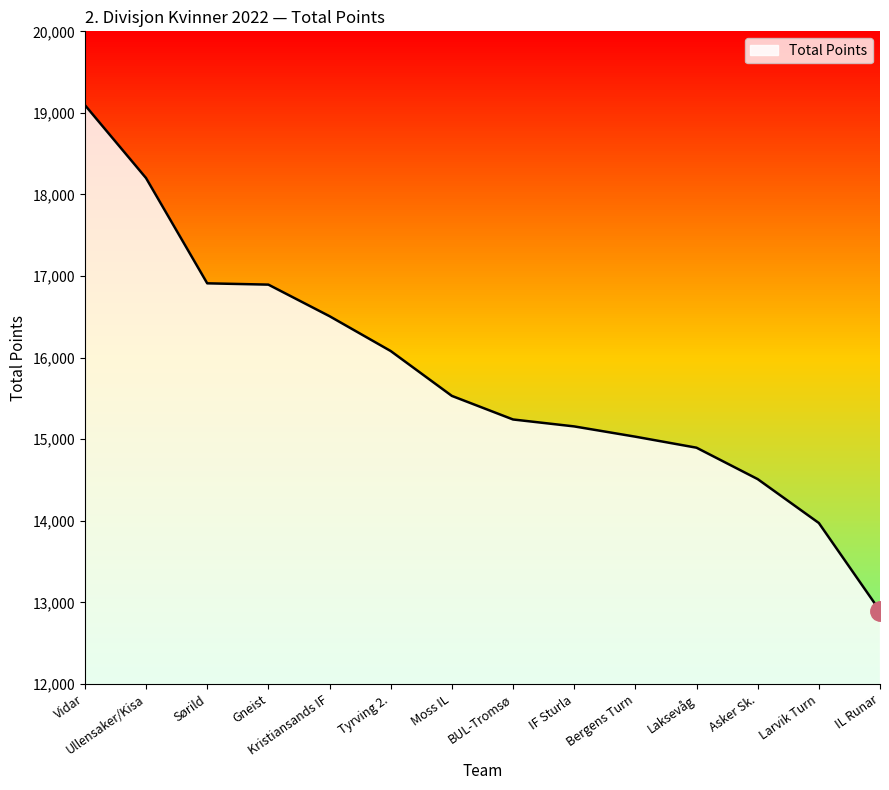

How many lines are shown in the chart?

1